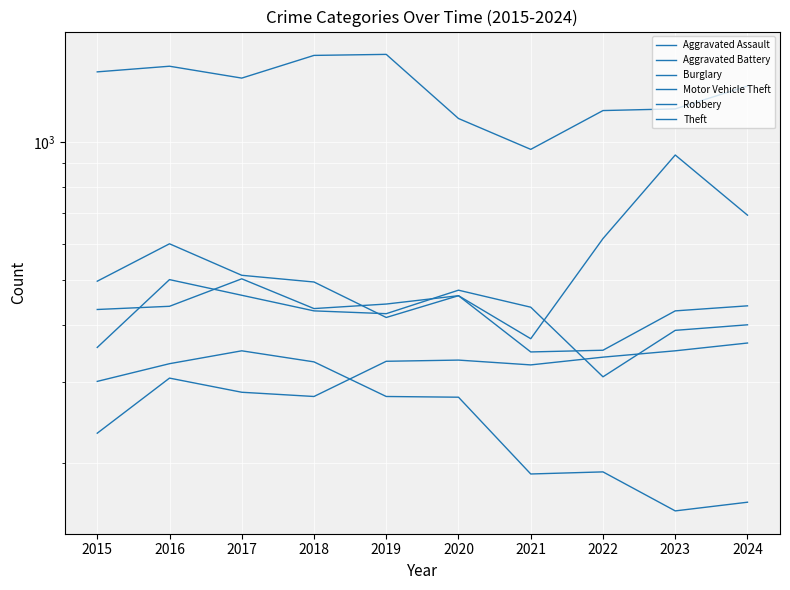

What is the total value across all series at 2024?

3391